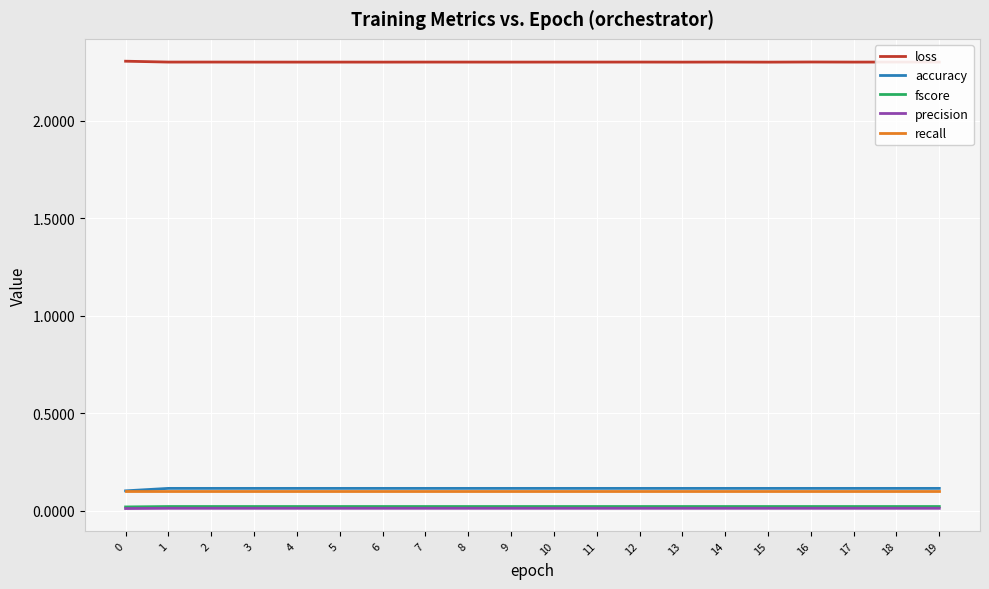

True or false: recall and loss intersect in this chart.

False